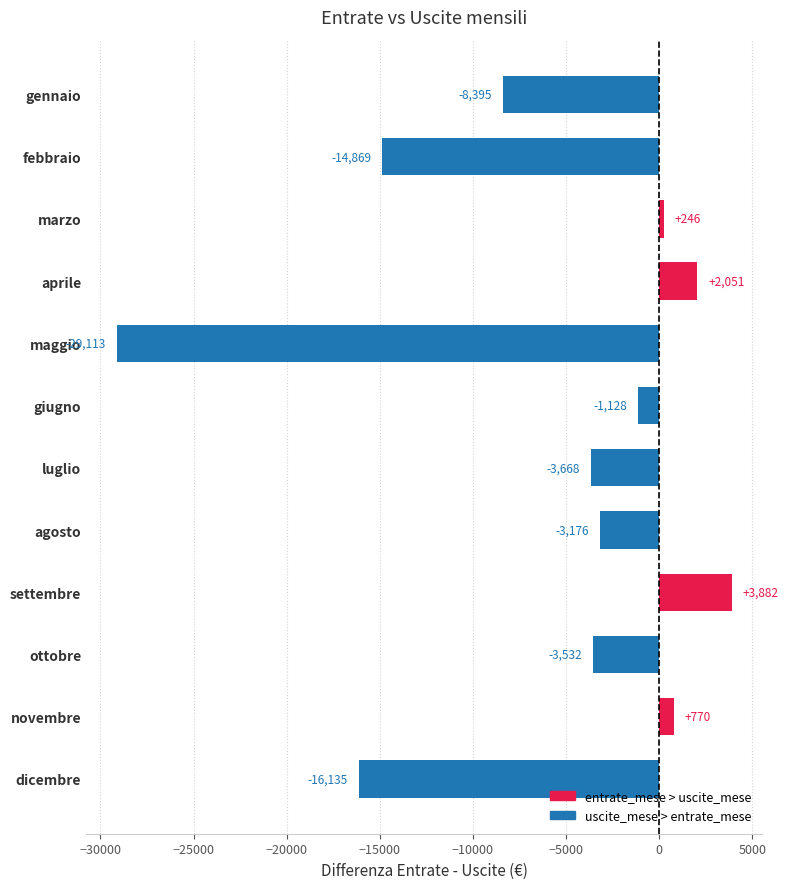

Between ottobre and agosto, which is larger?

agosto